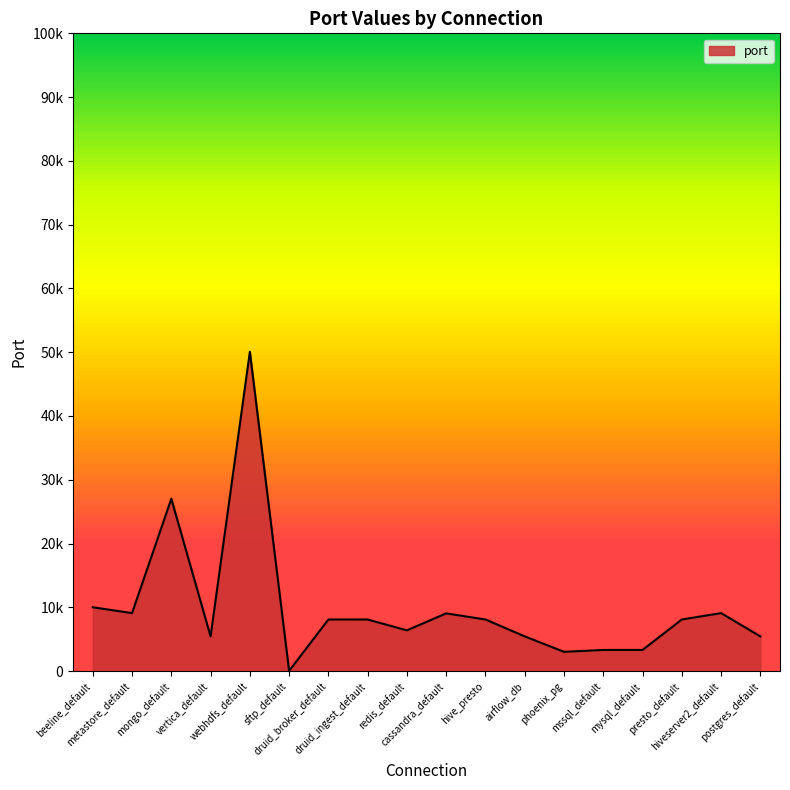

Does the chart display data point markers on the line(s)?

No